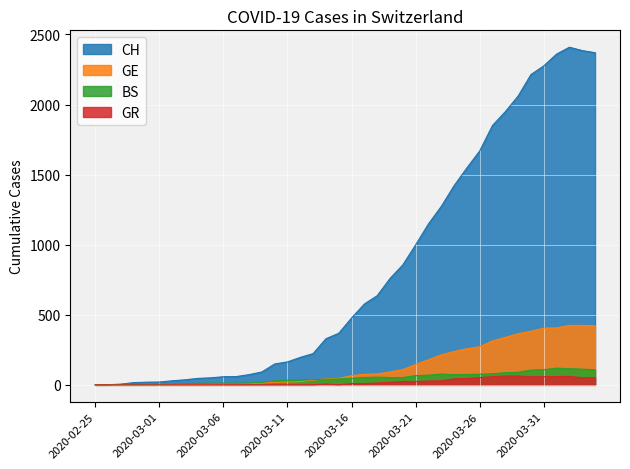

True or false: CH has a value of 50 at 2020-03-05.

True